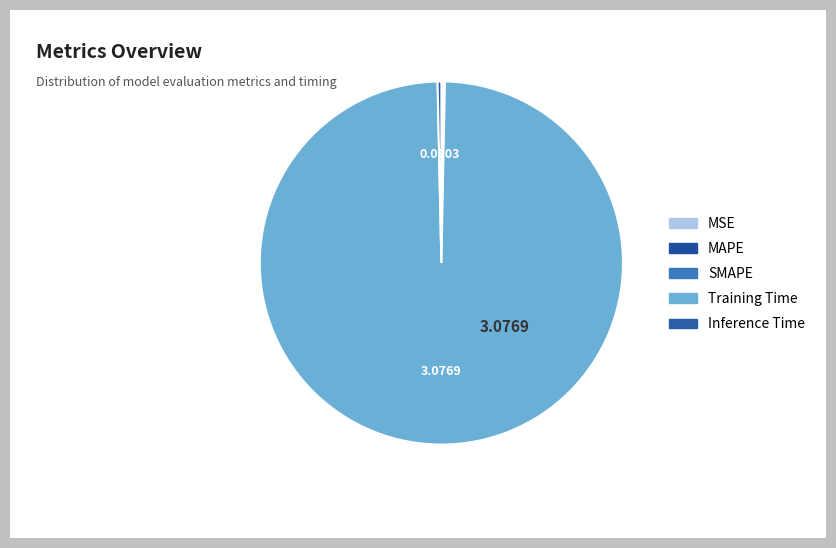

To the nearest percent, what is the difference between the Training Time and Inference Time slice percentages?

99%